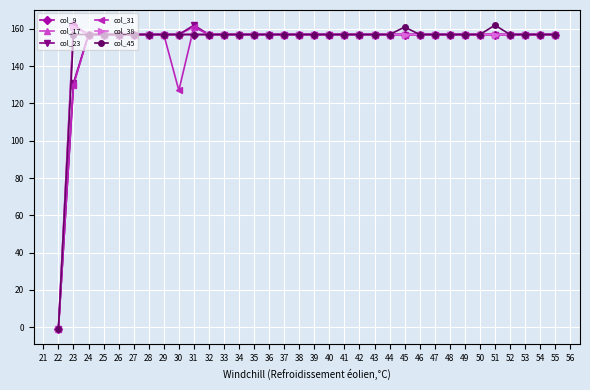

How many positive values does the col_31 series have?

33